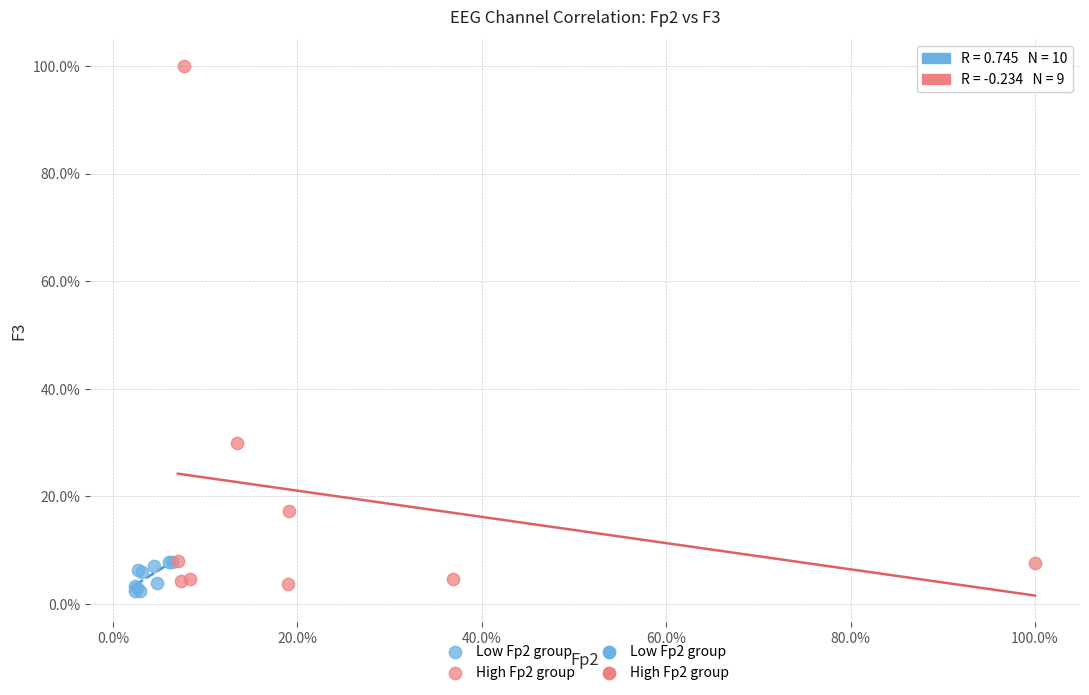

Which series contains the highest Y value?

High Fp2 group